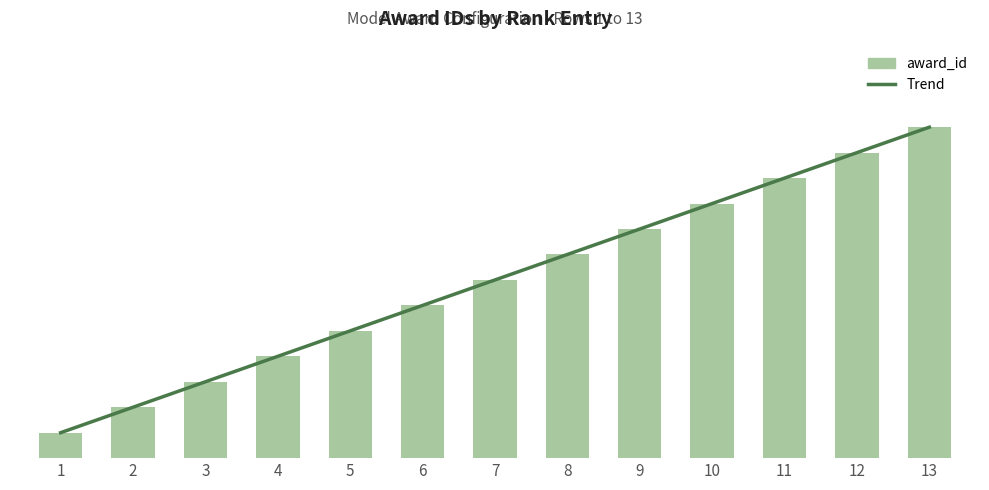

Rank the categories by value from lowest to highest.

1, 2, 3, 4, 5, 6, 7, 8, 9, 10, 11, 12, 13